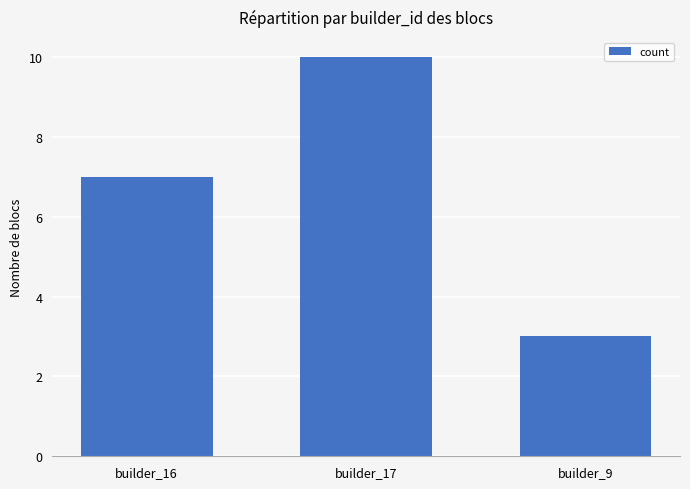

Is it true that the value at builder_16 is 9?

False